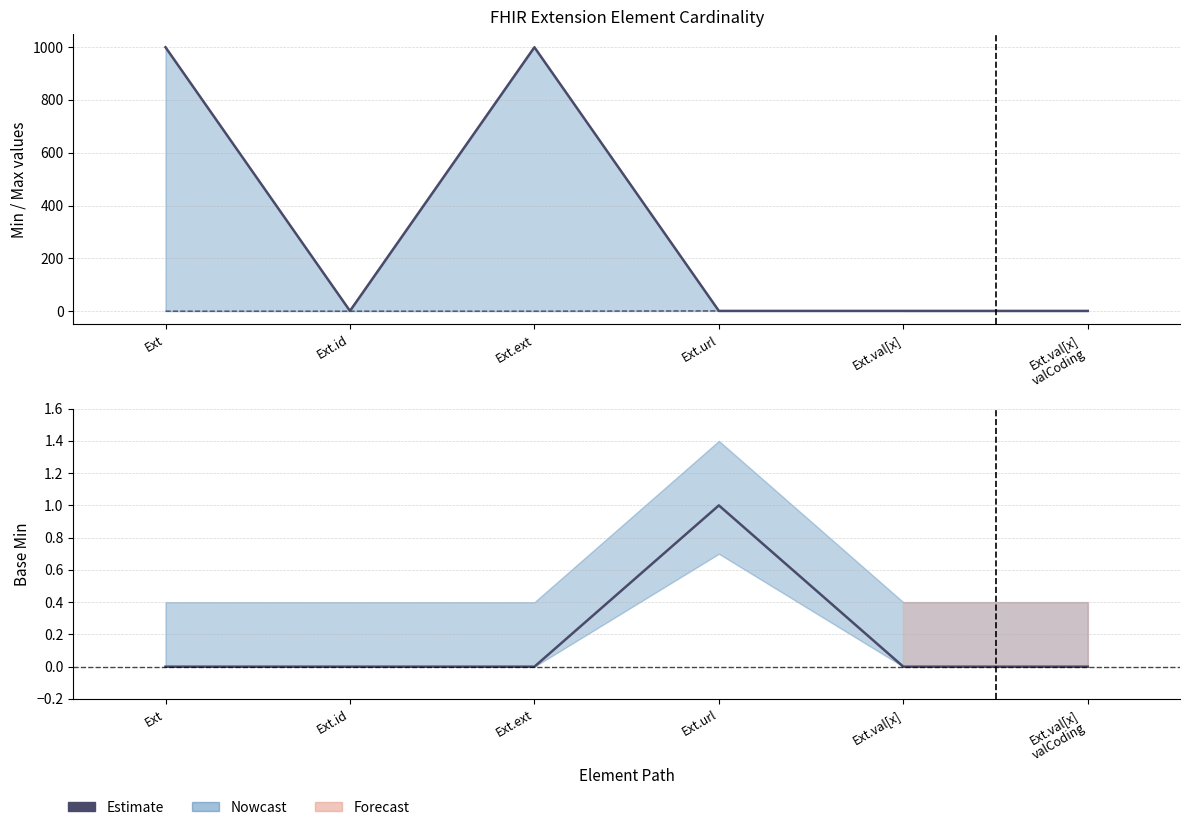

How many lines are shown in the chart?

1